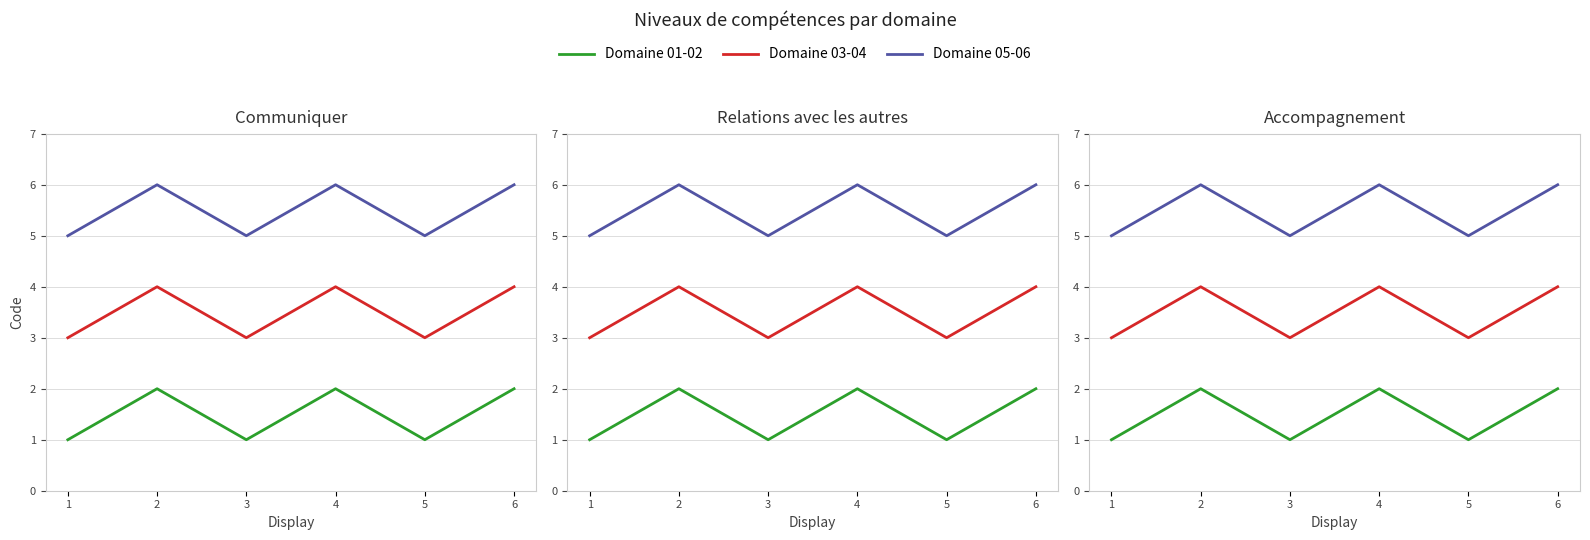

At which category does Domaine 01-02 reach its first local valley?

3